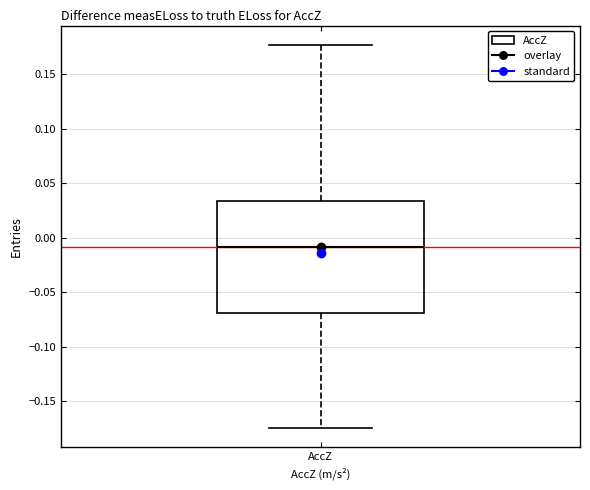

Transcribe this box plot: give where the median line is, the range the box spans, and where the two whiskers end, as read against the y-axis. The values are not printed on the chart, so give them approximately, as read against the axis.

median -0.010, box -0.070 to 0.035, whiskers -0.175 to 0.175